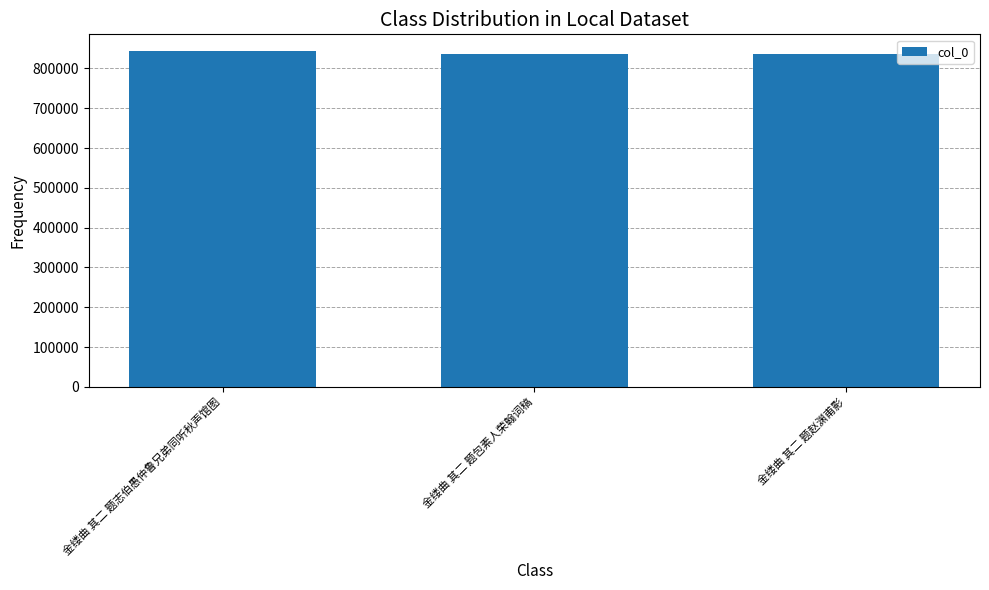

What is the minimum value shown in the chart?

836195